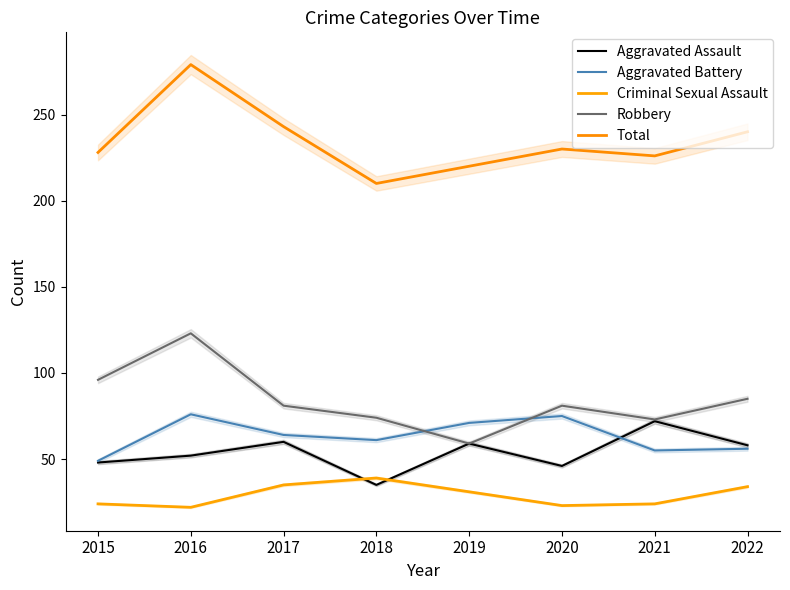

Does the chart display data point markers on the line(s)?

No